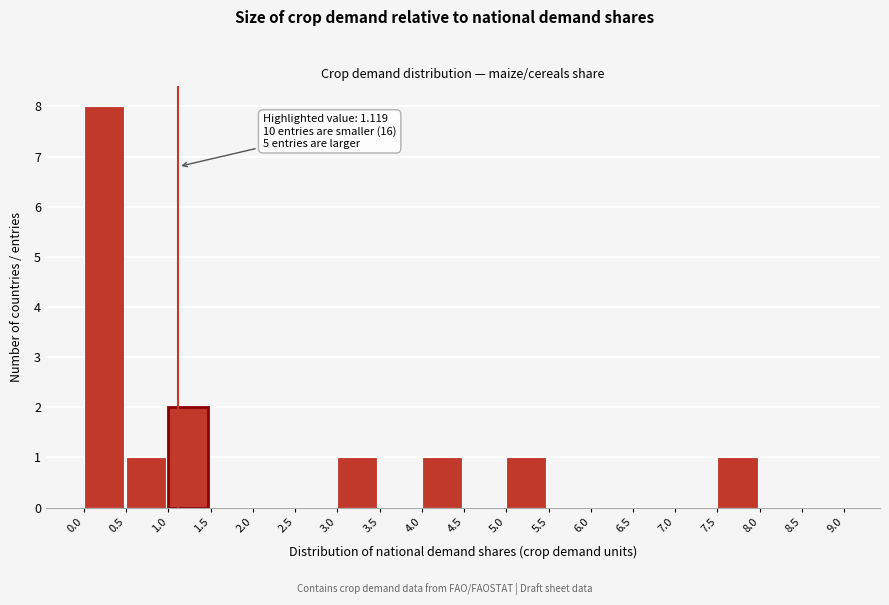

Over which range of the x-axis is the bar tallest?

0.0 to 0.5